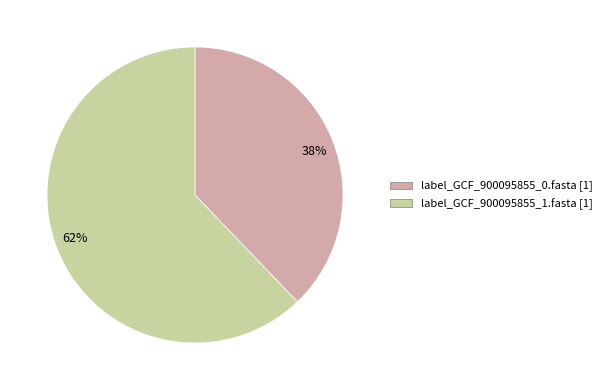

To the nearest percent, what is the average slice percentage?

50%